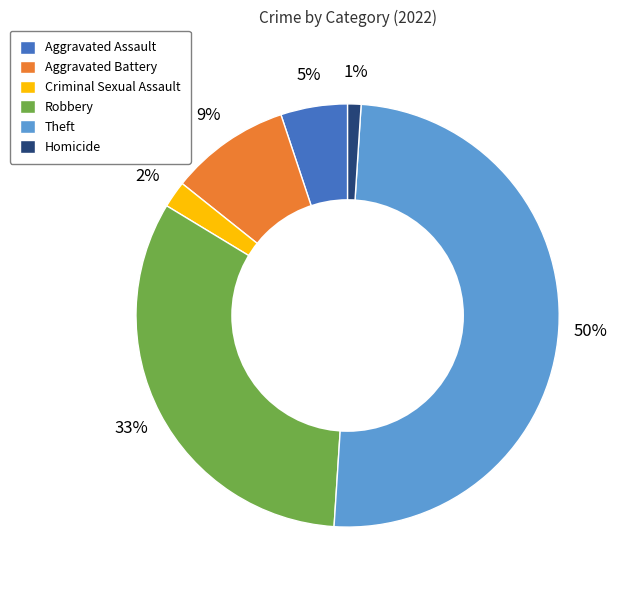

Does Robbery account for over 50% of the chart?

No